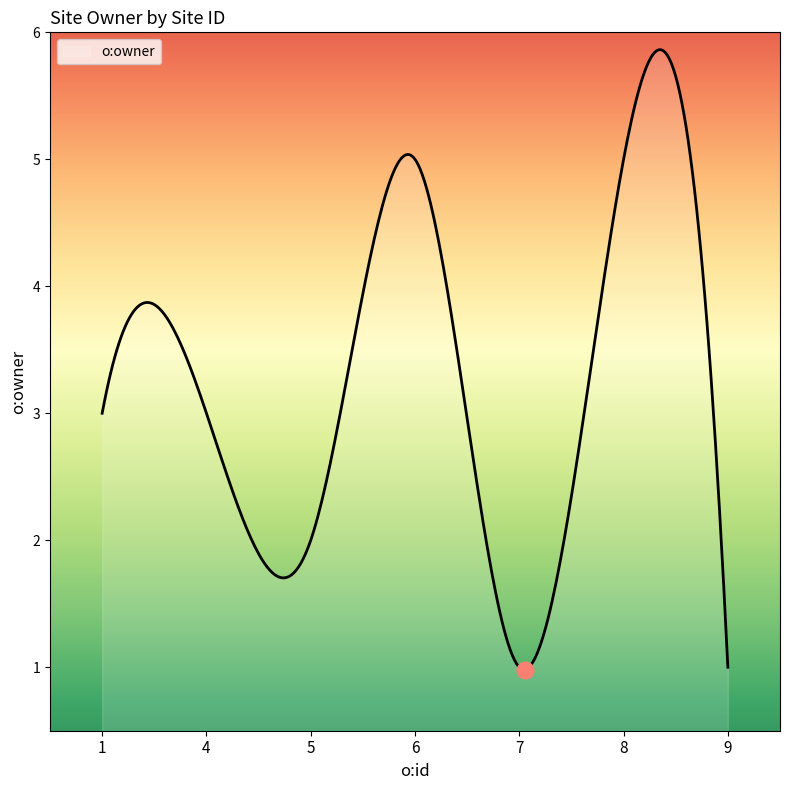

What is the maximum value shown in the chart?

5.9